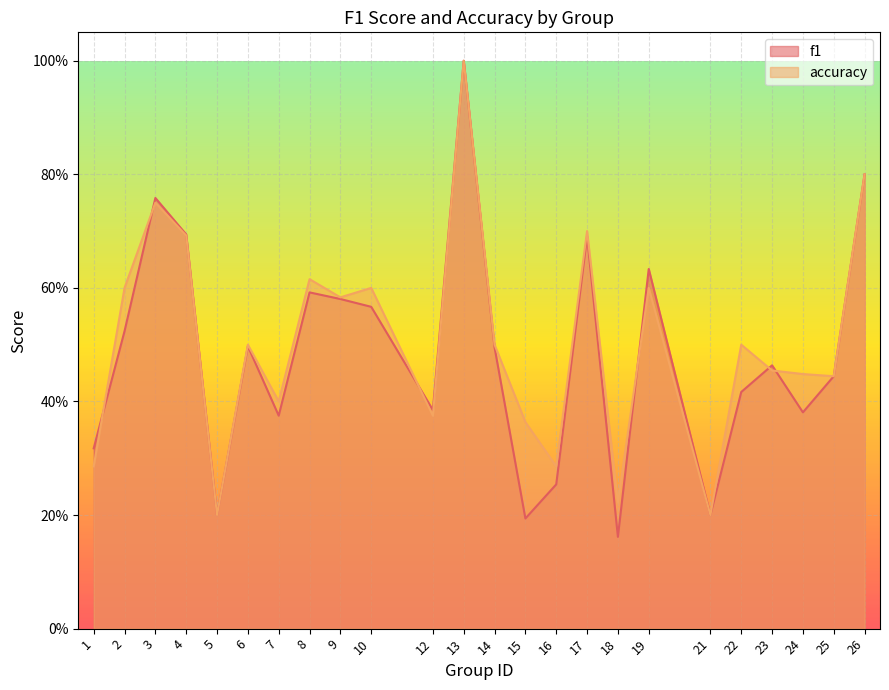

Where is f1 nearest to the value 0?

18